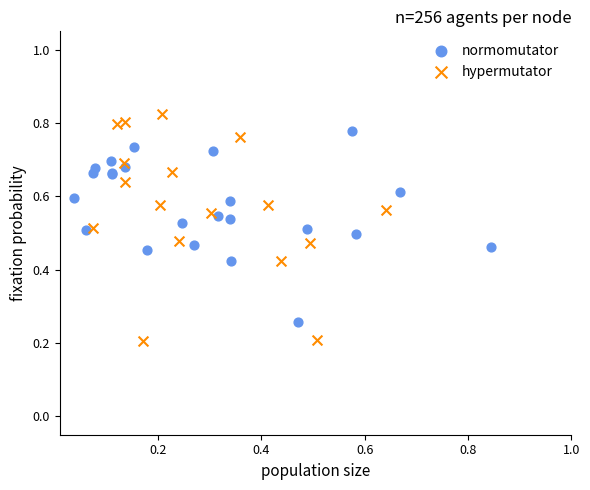

What are all the series names shown in the legend?

normomutator, hypermutator